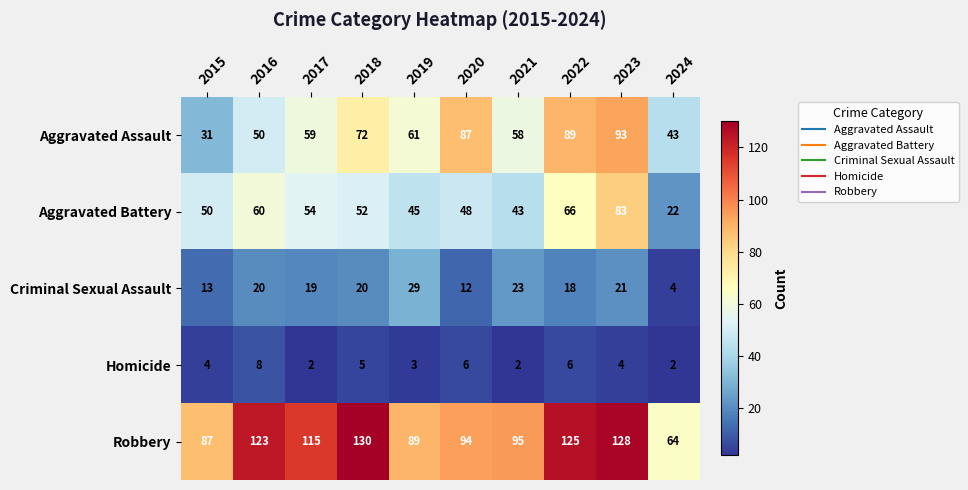

List the series in order of their peak value, highest first.

Robbery, Aggravated Assault, Aggravated Battery, Criminal Sexual Assault, Homicide